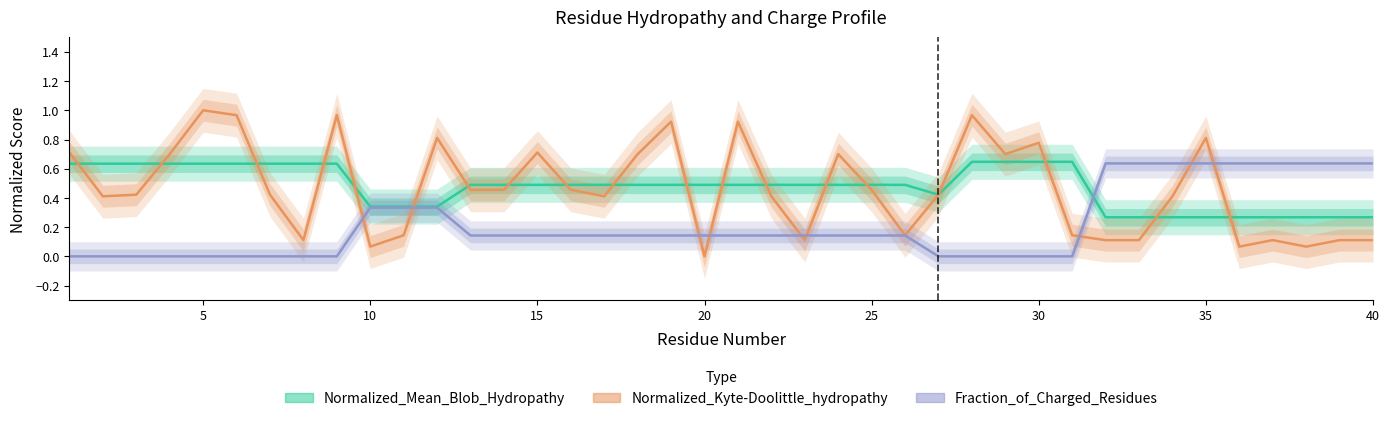

Rank the series by their maximum value, from highest to lowest.

Normalized_Kyte-Doolittle_hydropathy, Normalized_Mean_Blob_Hydropathy, Fraction_of_Charged_Residues